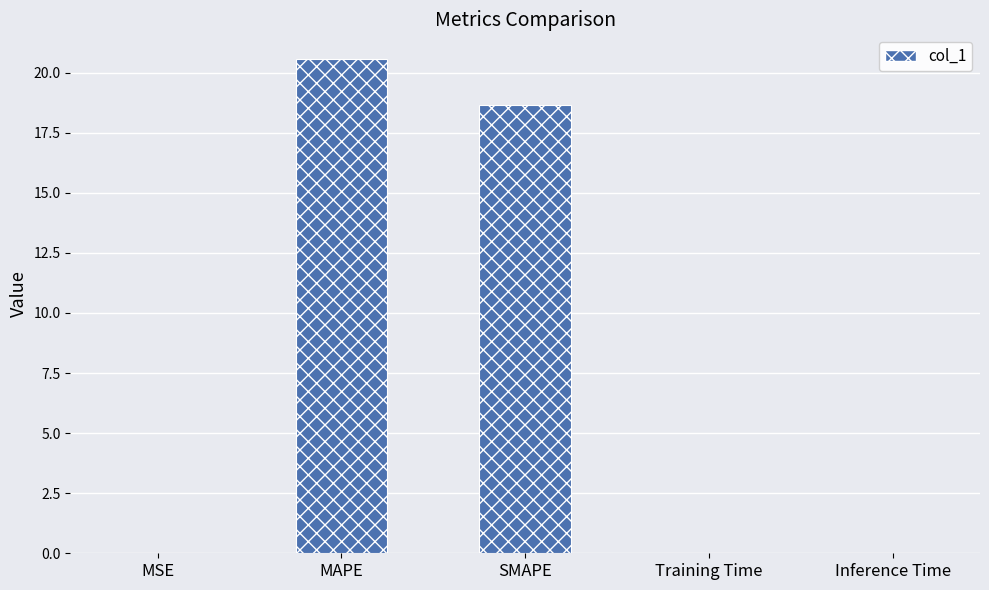

At which category does the chart reach its peak across all series?

MAPE